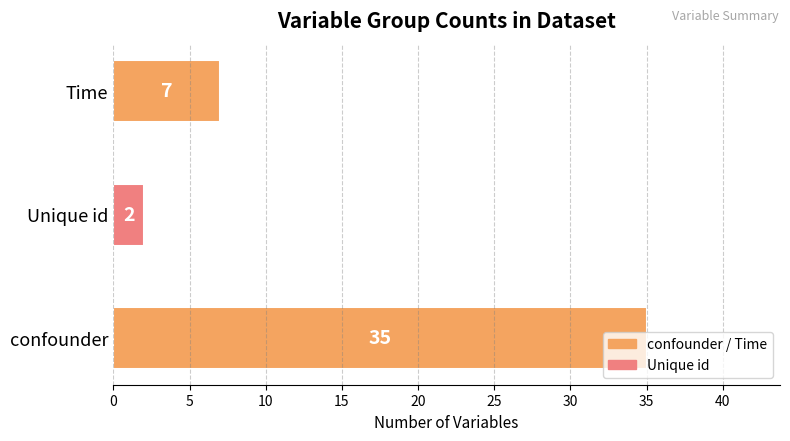

Which has a higher value, confounder or Unique id?

confounder